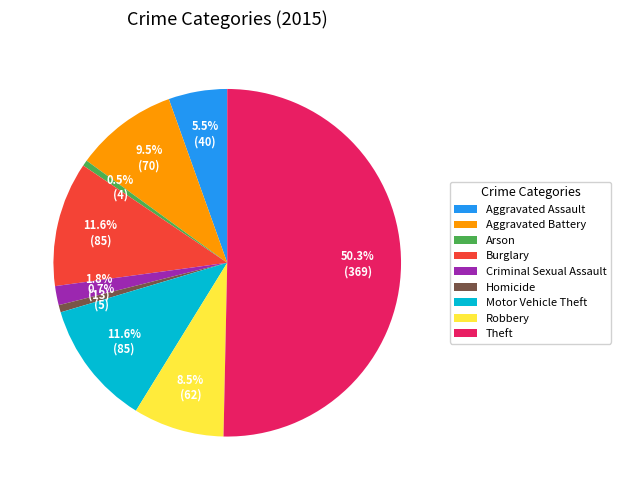

Approximately how many times larger is the value at Theft compared to Burglary?

4.3